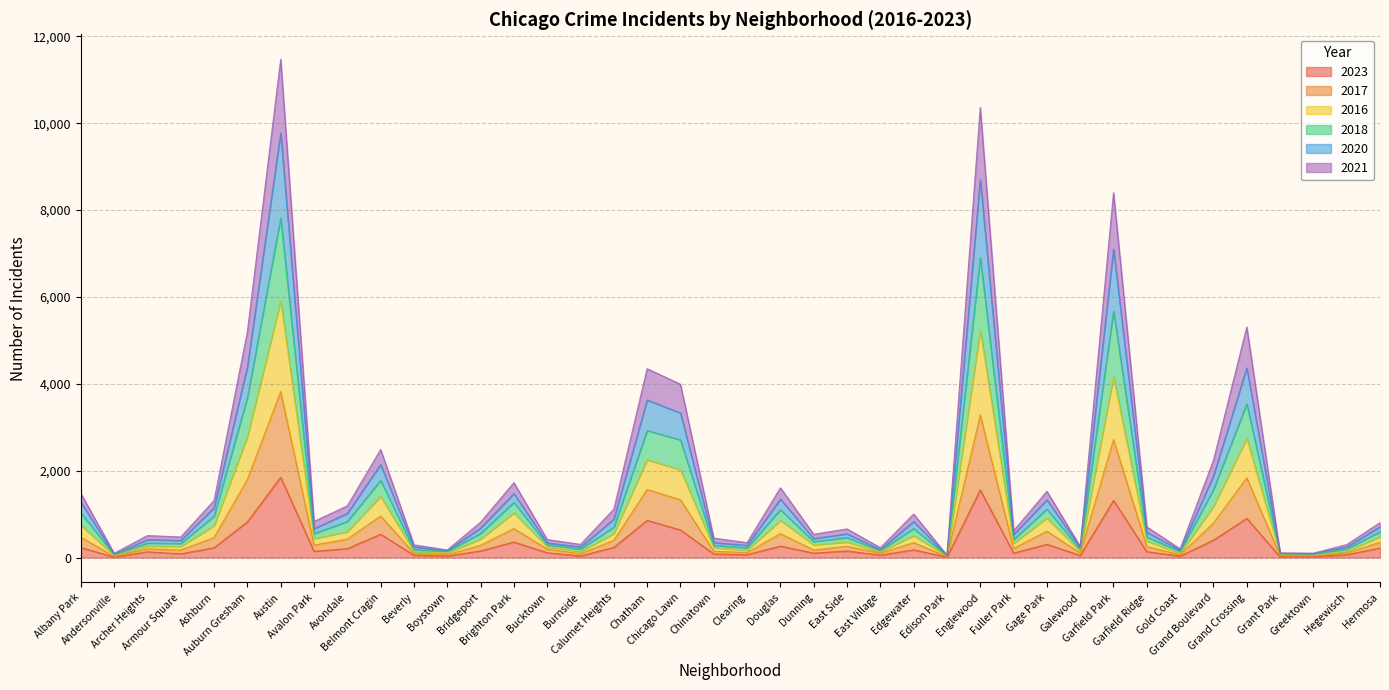

Which has a higher value, Beverly or Bucktown?

Bucktown